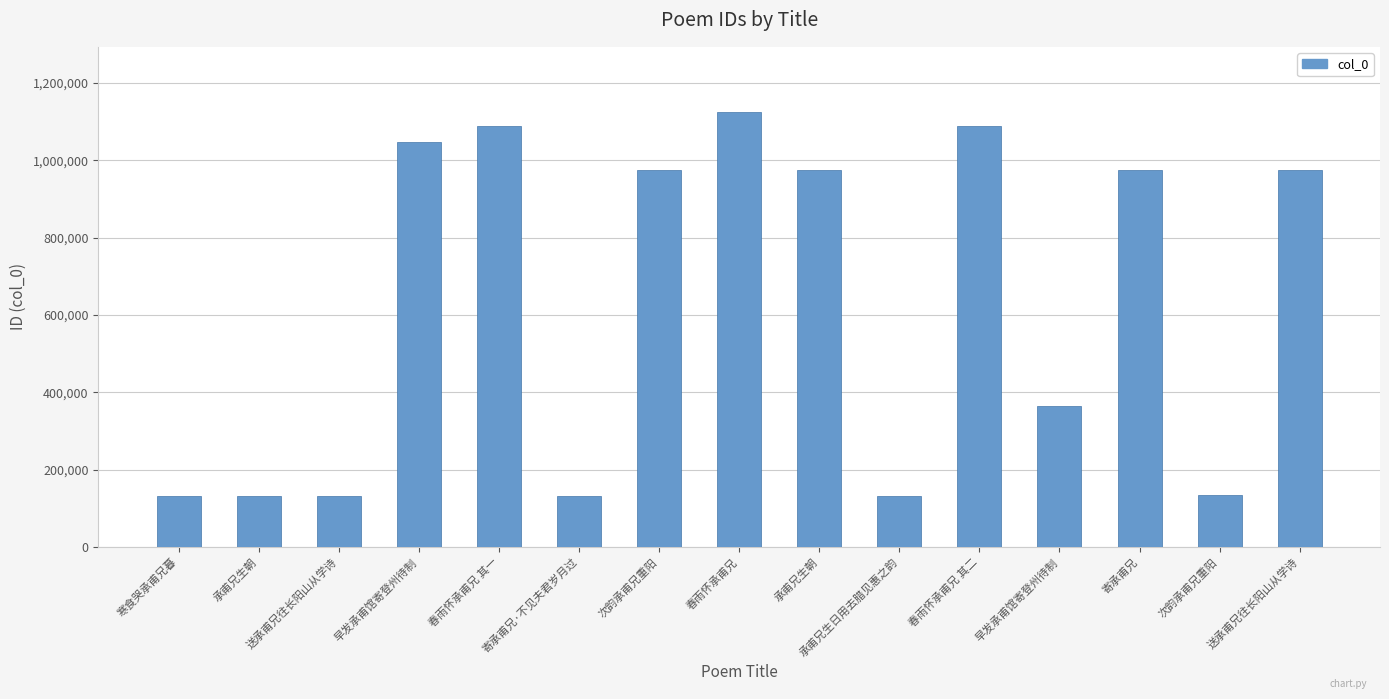

How many values are below 975237?

7